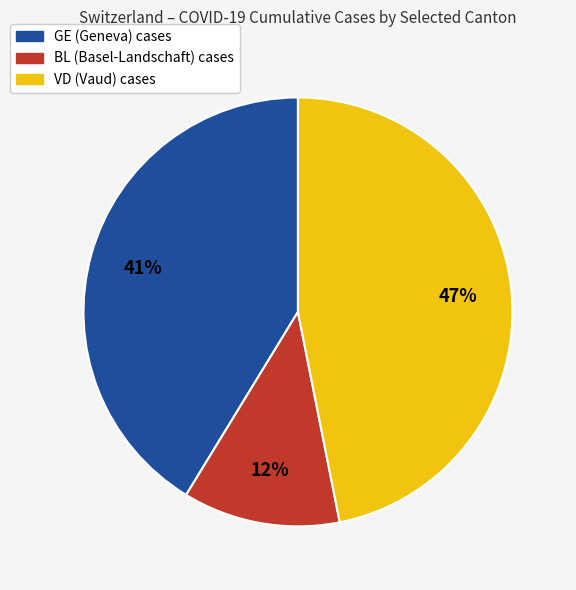

Rank the categories by value from lowest to highest.

BL, GE, VD